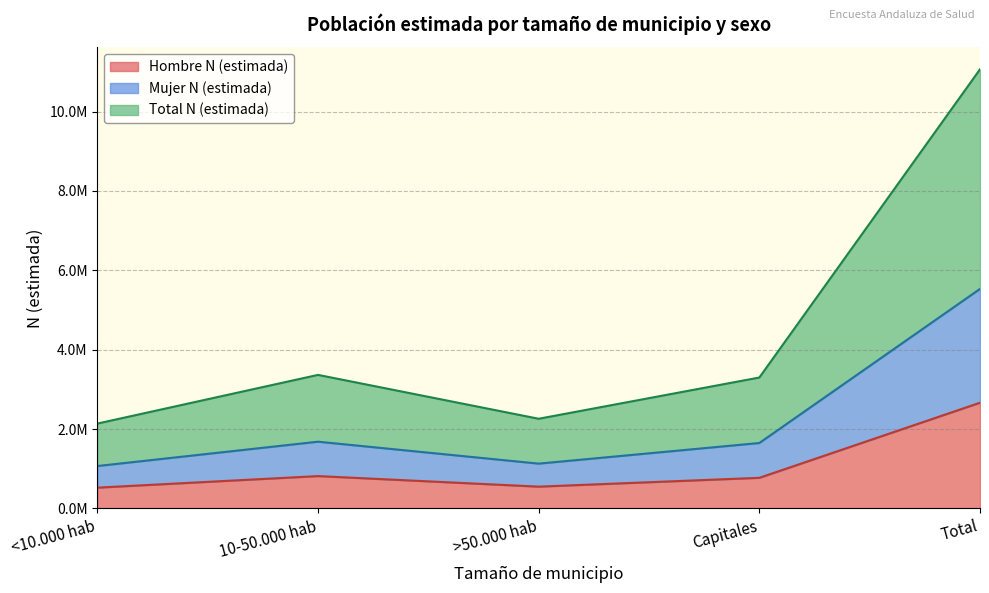

In Total N (estimada), how many points are lower than both neighbors (excluding endpoints)?

1